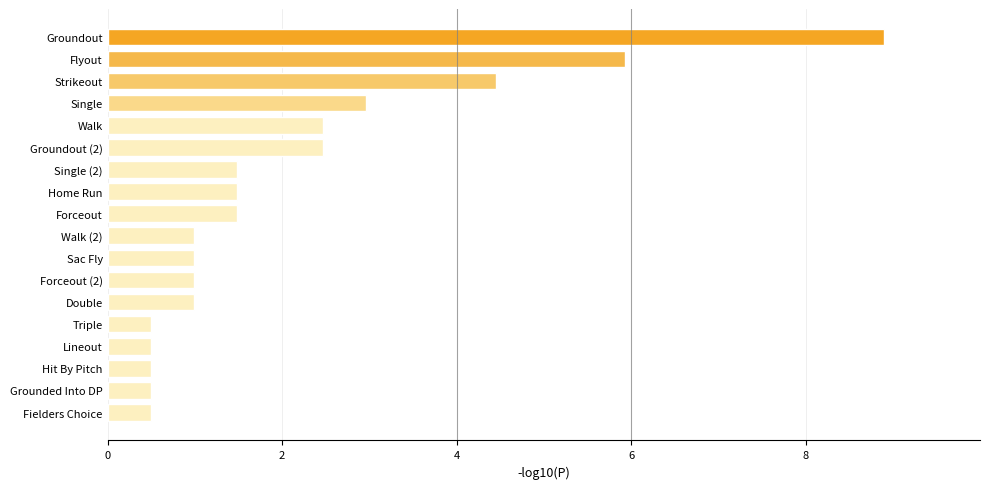

True or false: the data shows 1.0 at Forceout (2).

True